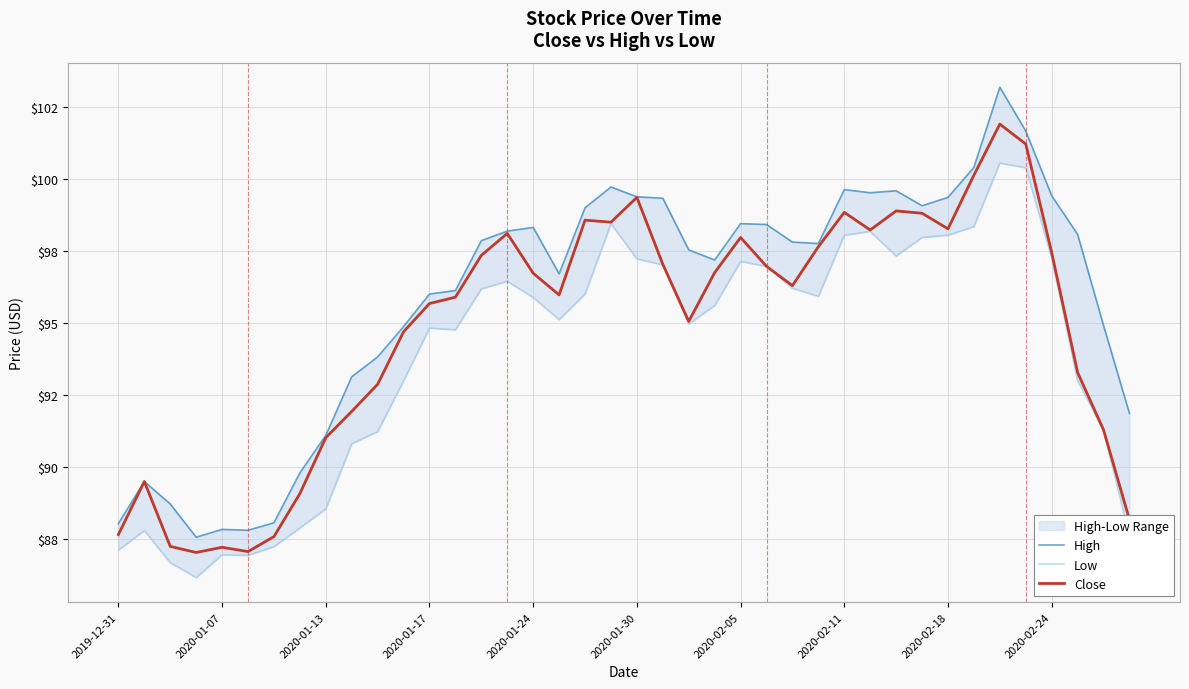

What is the lowest value of the Close series?

87.1